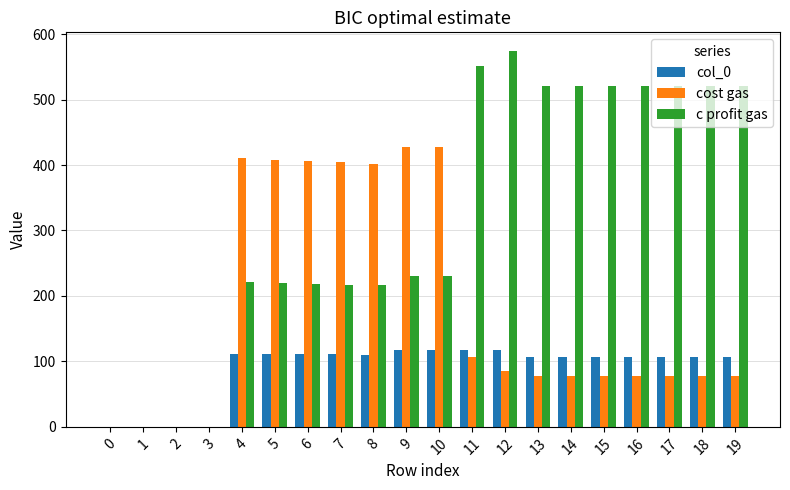

What is the sum of the c profit gas values at 19 and 13?

1040